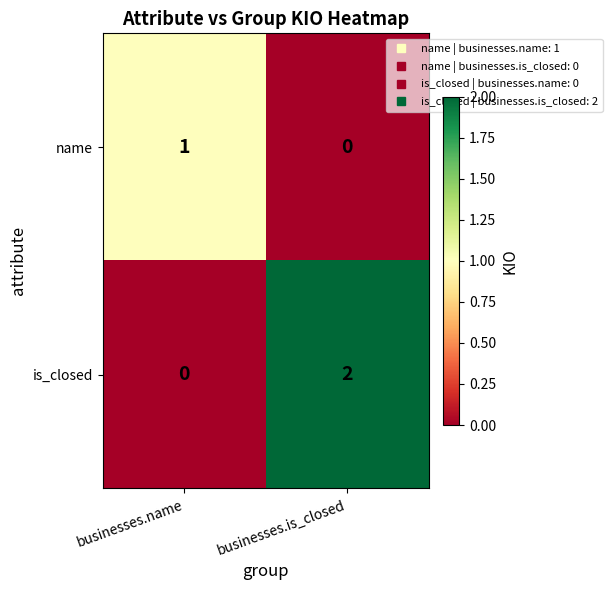

Reading right to left, extract all data points from this chart.

name: businesses.is_closed=0	businesses.name=1
is_closed: businesses.is_closed=2	businesses.name=0